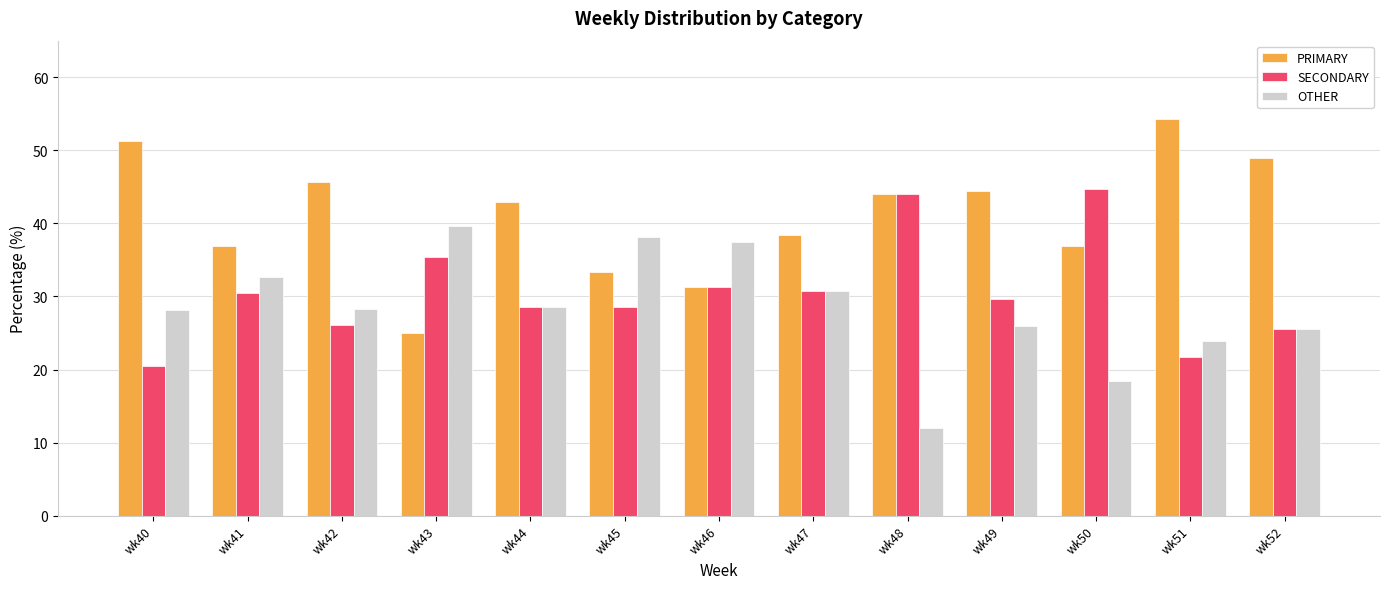

Count the number of data series in this chart.

3